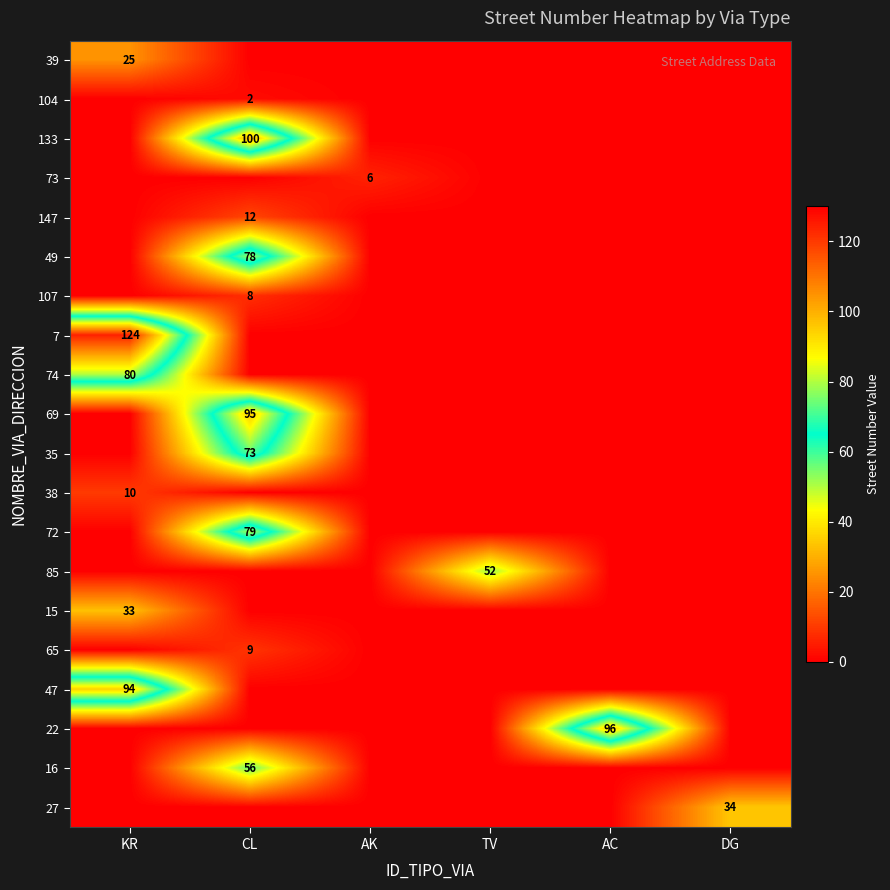

What is the greatest value displayed?

124